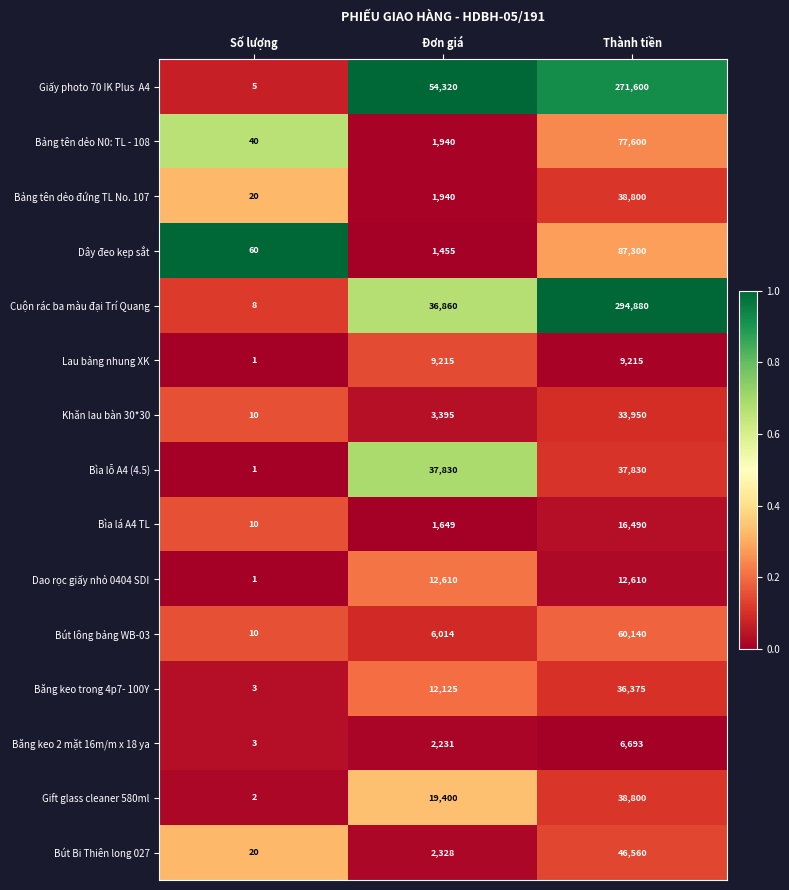

The value of Bút Bi Thiên long 027 at Đơn giá is 526. True or false?

False